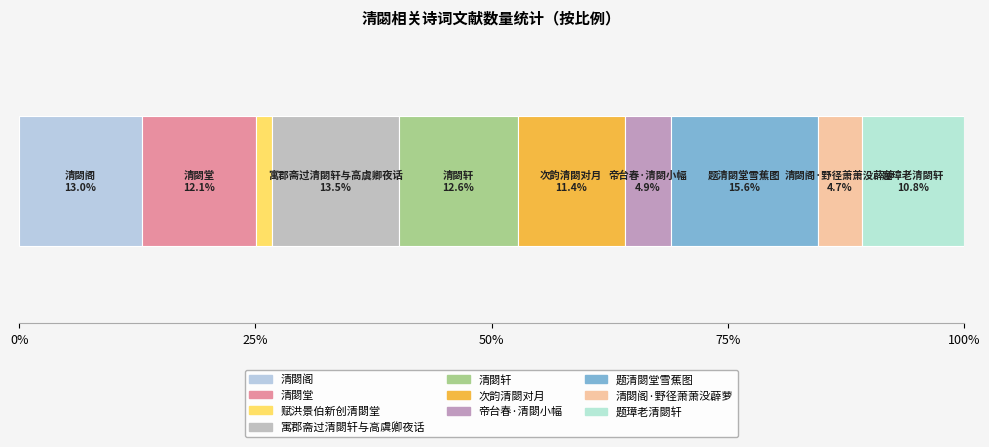

What position from the left is 清閟阁?

1